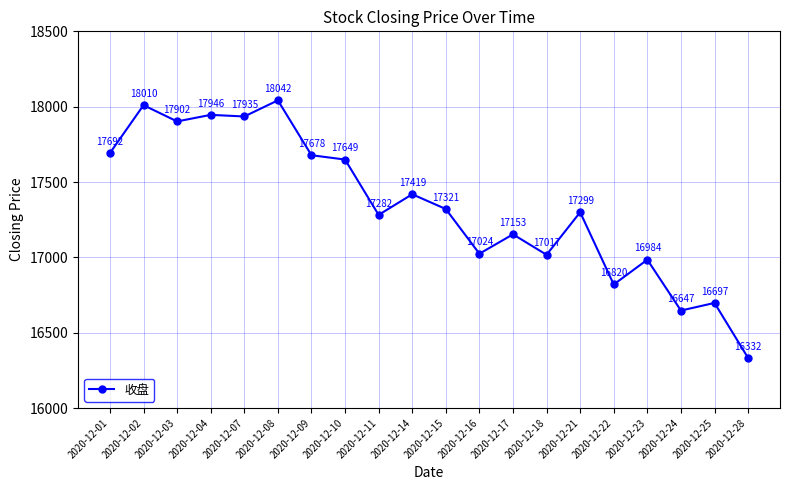

At which category does the data reach its first local peak?

2020-12-02